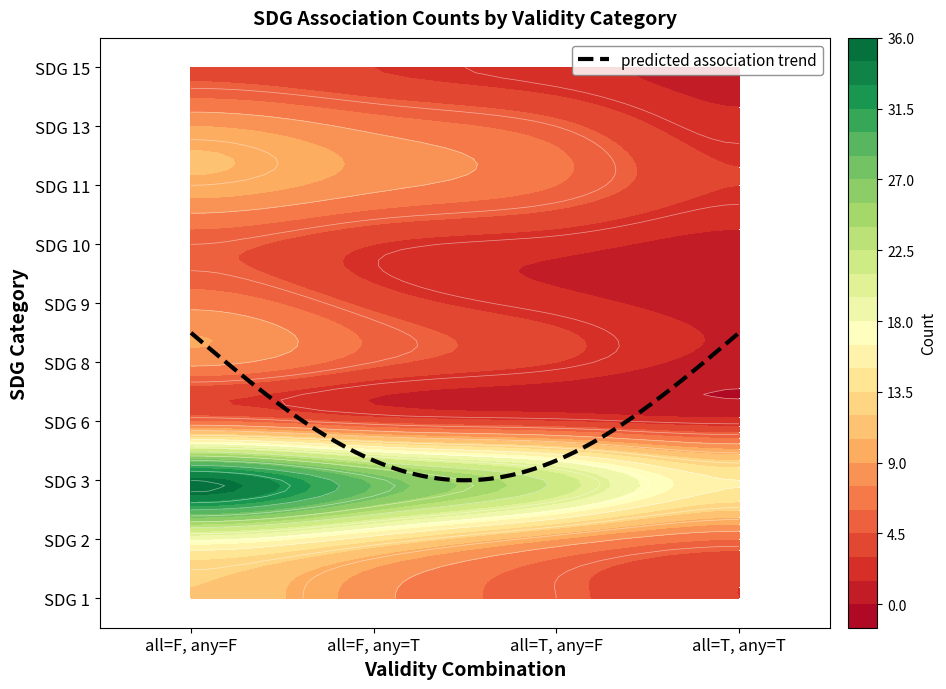

What is the difference between the maximum and minimum values in the SDG 2 series?

12